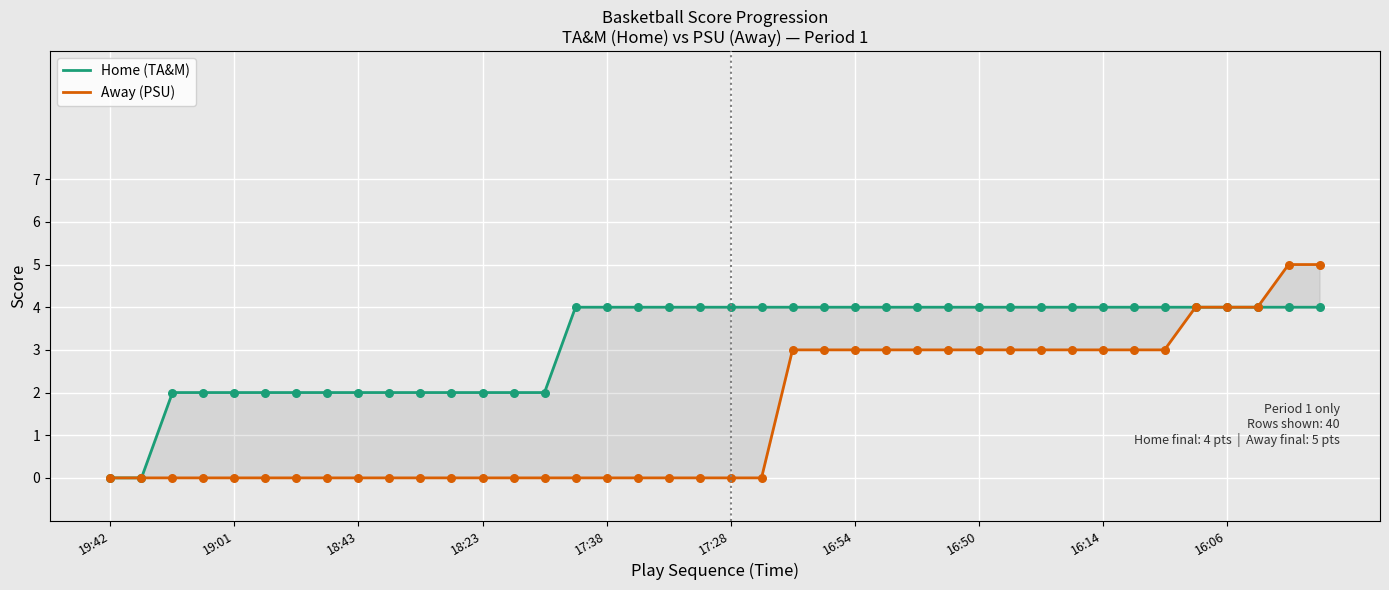

Is the value of Away (PSU) at 32 greater than the value of Home (TA&M) at 15?

No